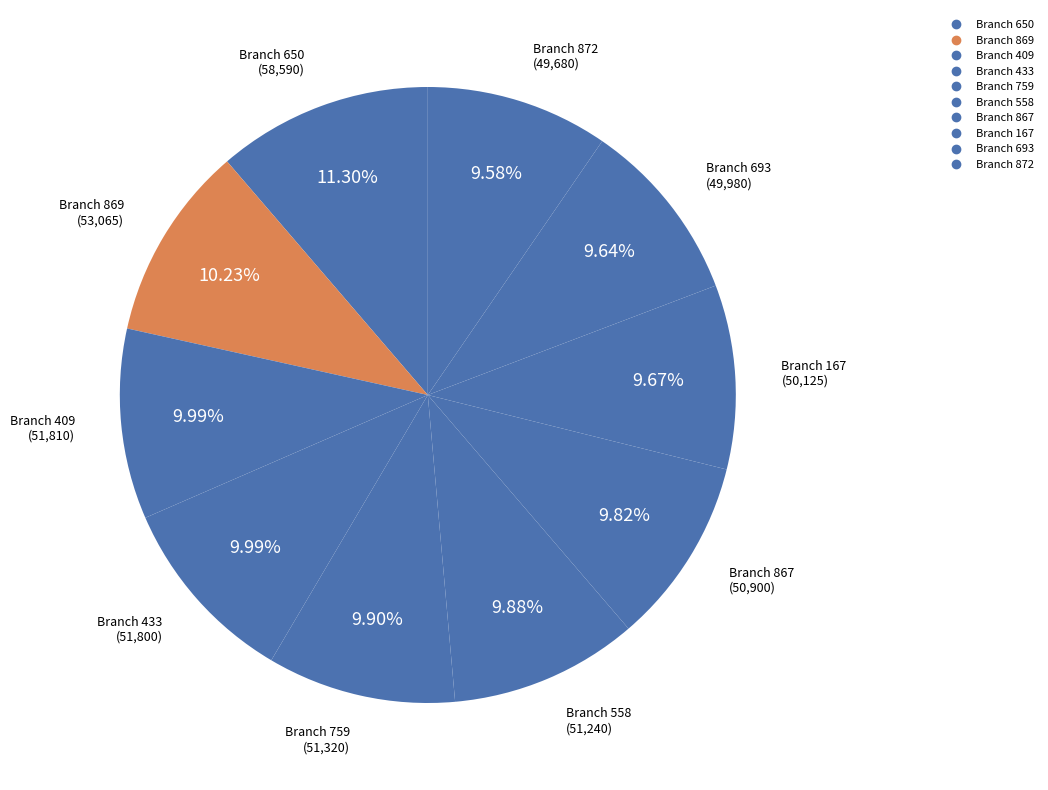

The Branch 433 slice represents 10% of the pie. True or false?

True